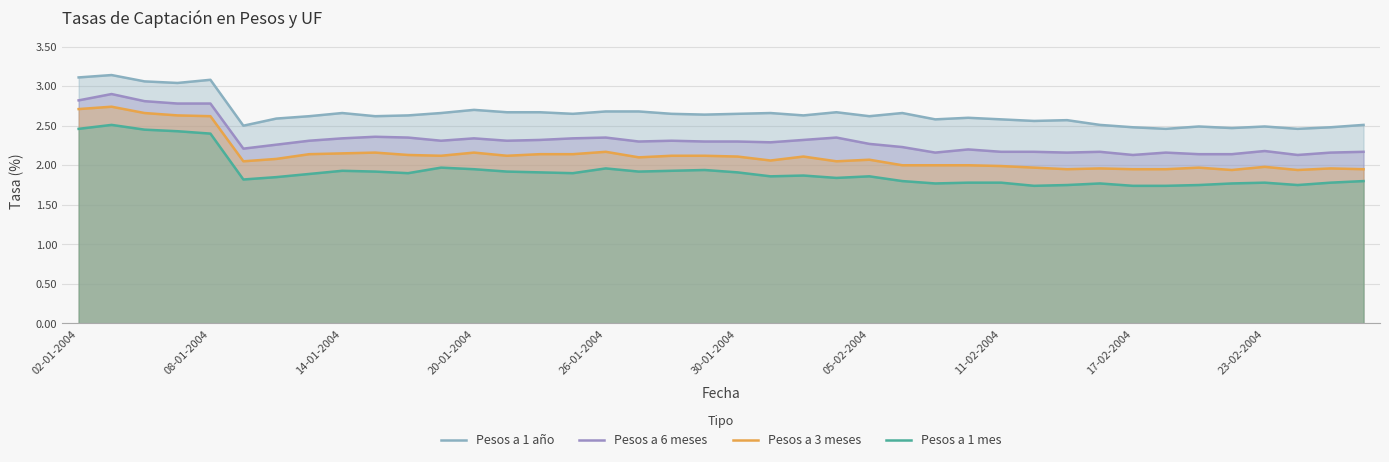

What are all the series names shown in the legend?

Pesos a 1 año, Pesos a 6 meses, Pesos a 3 meses, Pesos a 1 mes